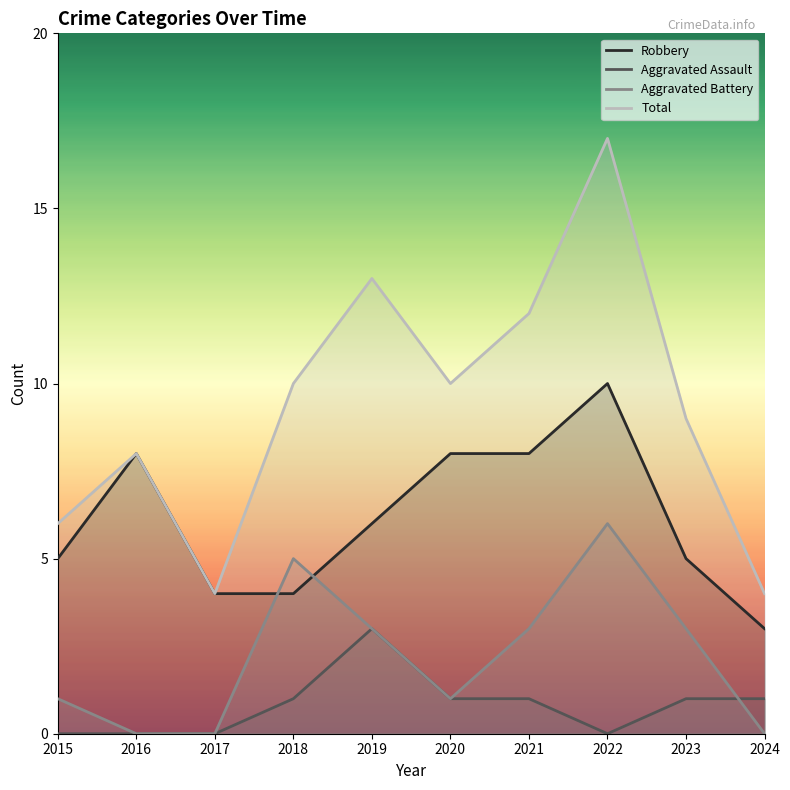

At which category does Aggravated Assault reach its first local valley?

2022